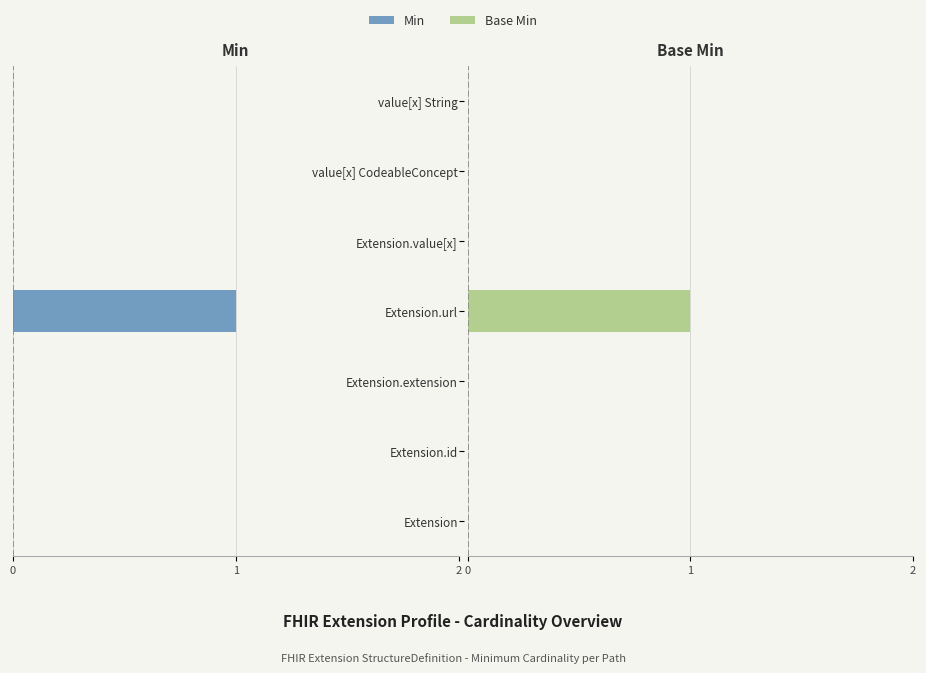

List the labels in order of Base Min value, largest first.

Extension.url, Extension, Extension.id, Extension.extension, Extension.value[x], value[x] CodeableConcept, value[x] String